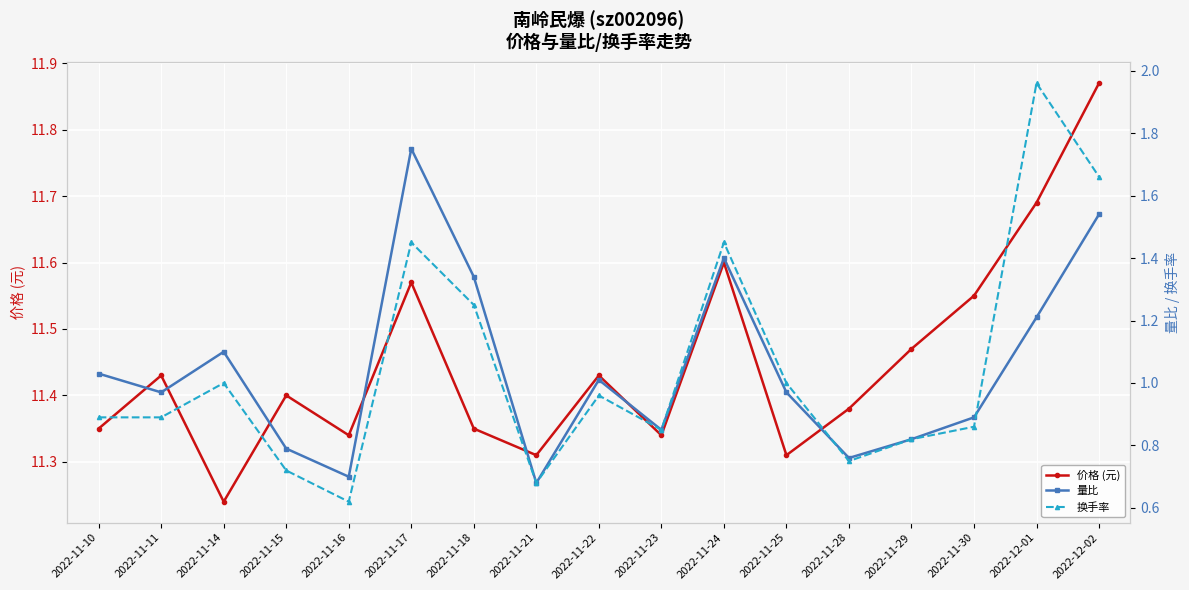

At which category is the sum across all series the highest?

2022-12-02